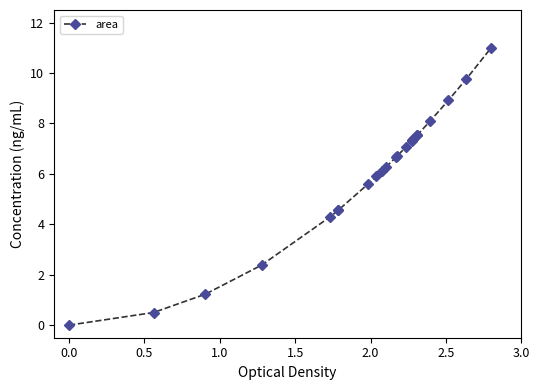

What is the value of the 6th point from the left?

4.6